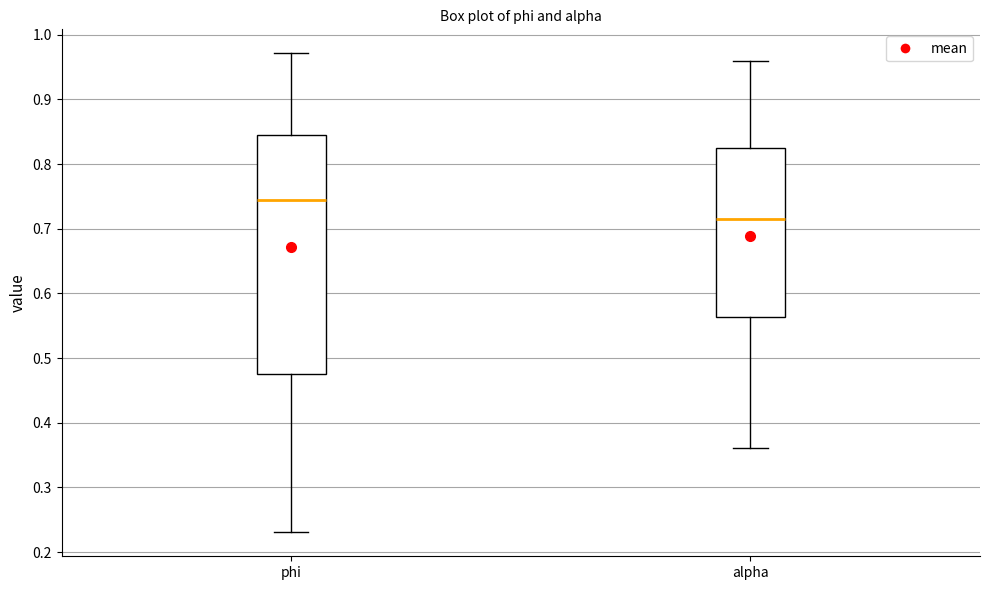

Comparing the boxes themselves (not the whiskers), which one is the tallest?

phi